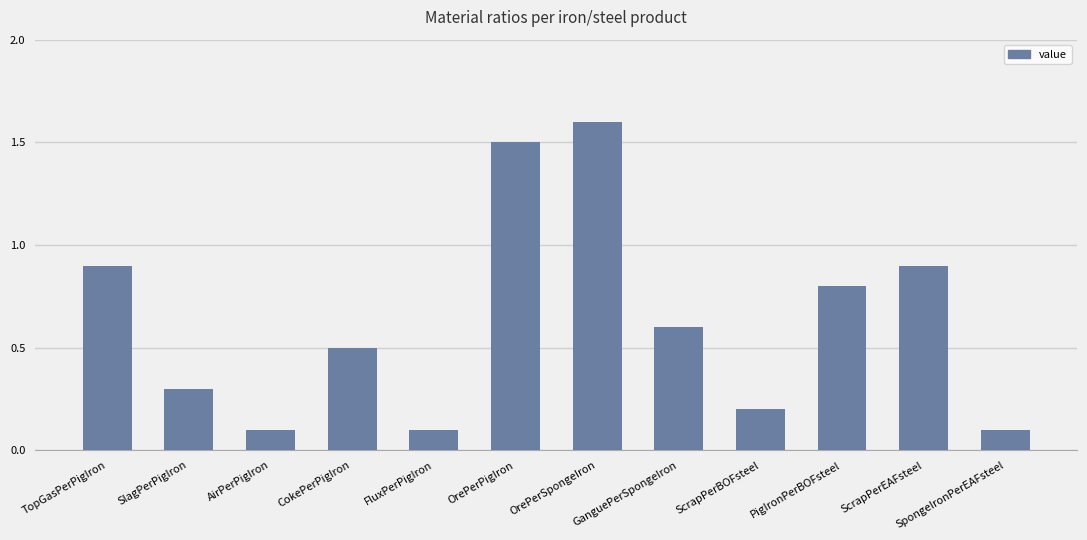

What position from the left is OrePerSpongeIron?

7